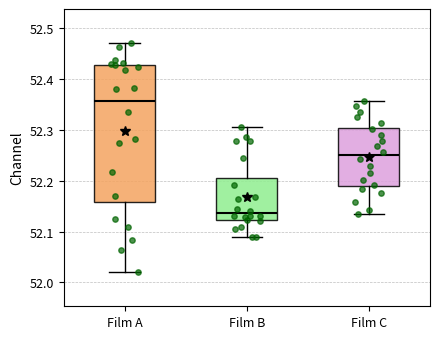

Which box's median line is the lowest?

Film B